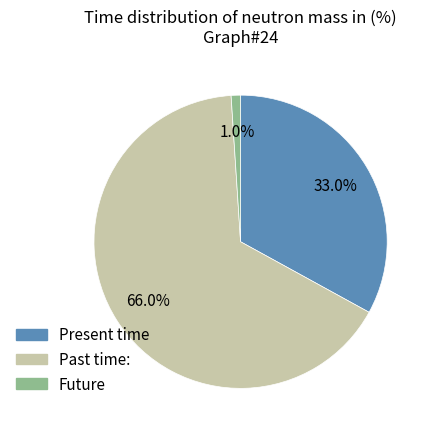

Between Past time: and Present time, which is larger?

Past time: